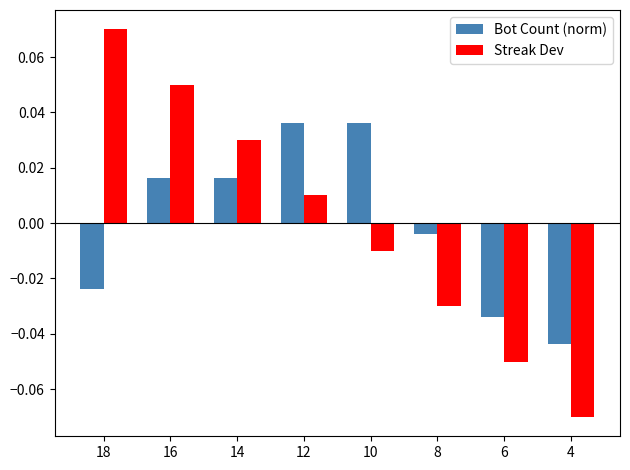

The value of Bot Count (norm) at 10 is 0.1. True or false?

False